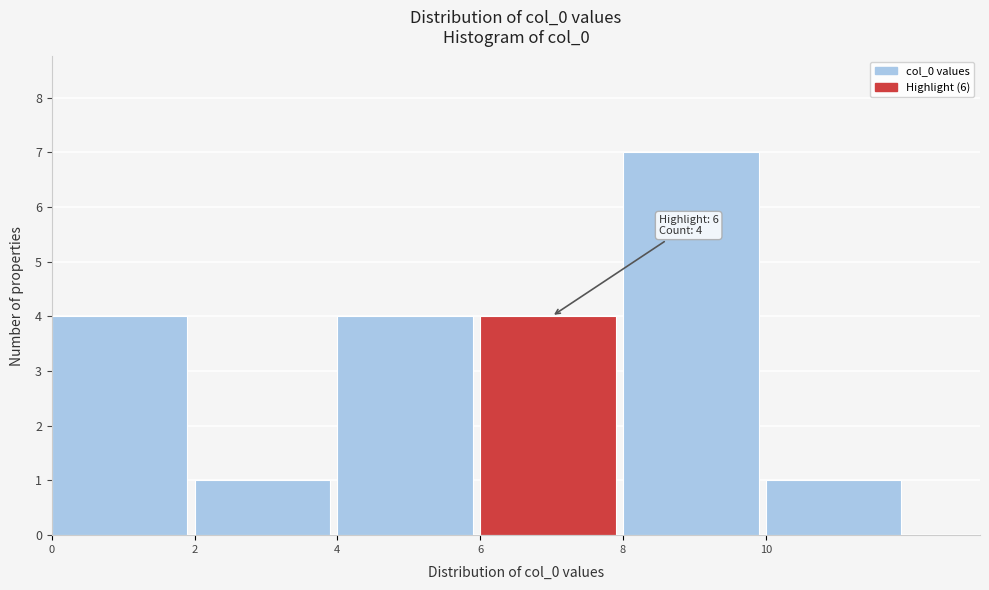

Over which range of the x-axis is the bar tallest?

8 to 10